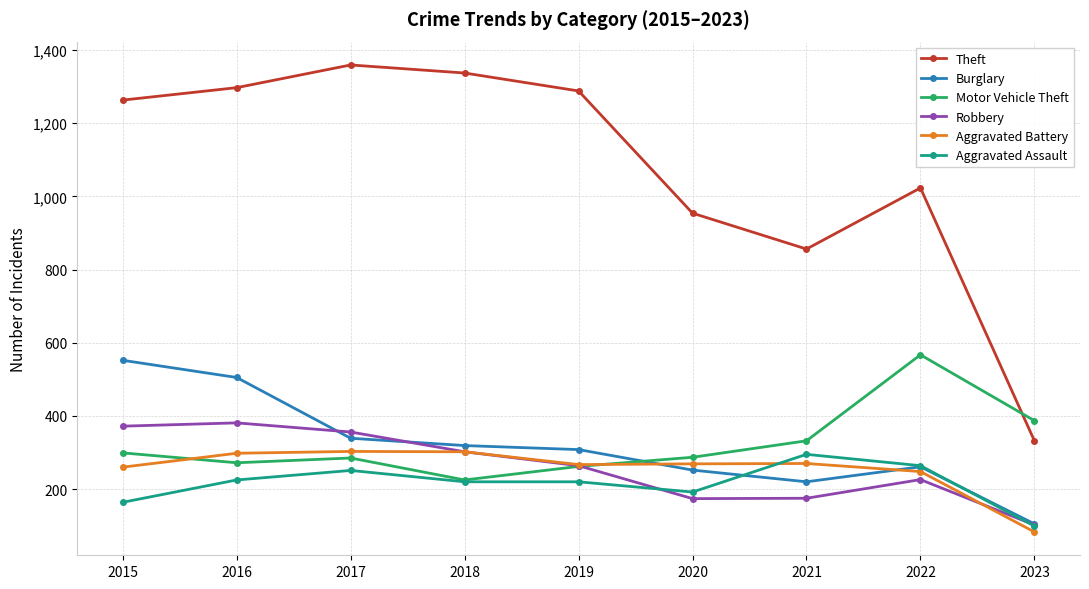

At which category does the chart reach its peak across all series?

2017